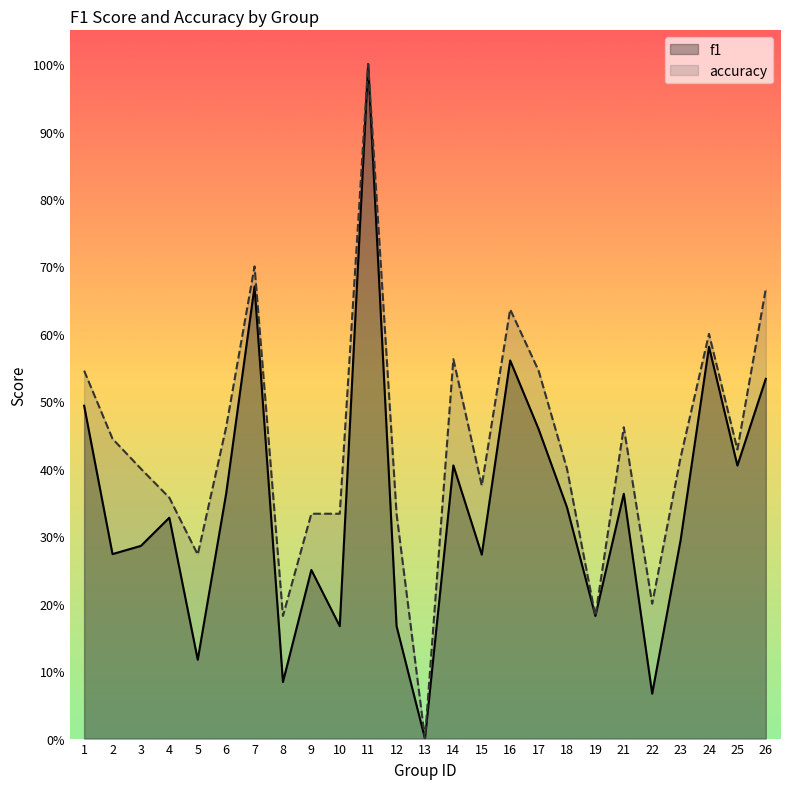

True or false: f1 and accuracy cross at least once.

False